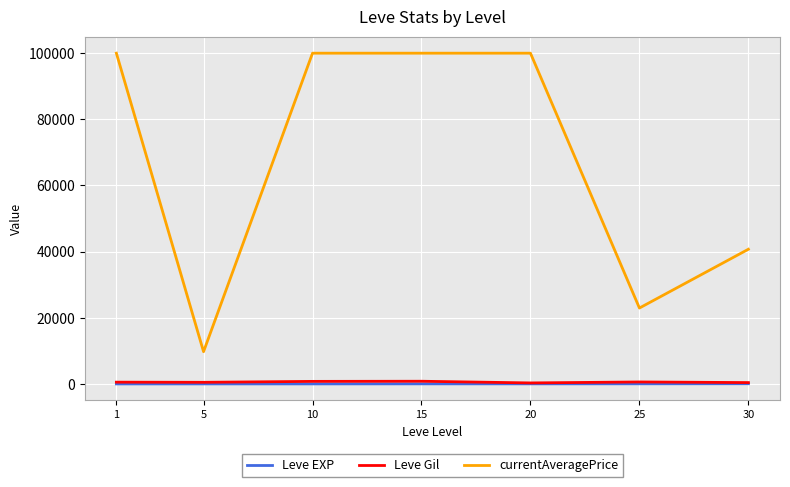

True or false: currentAveragePrice and Leve Gil intersect in this chart.

False